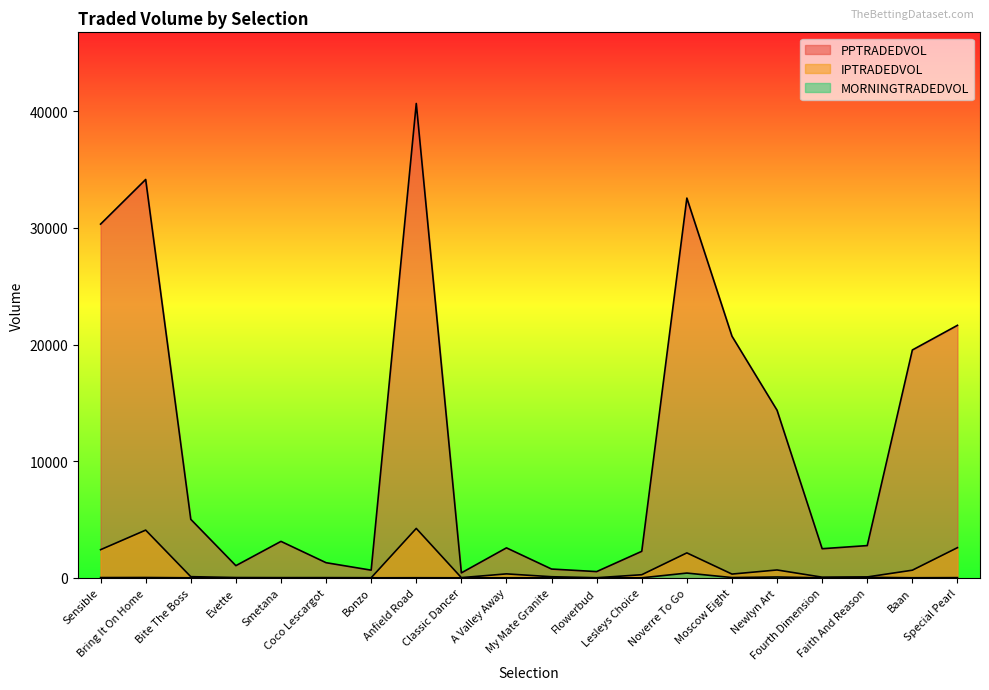

Rank the series by their maximum value, from lowest to highest.

MORNINGTRADEDVOL, IPTRADEDVOL, PPTRADEDVOL